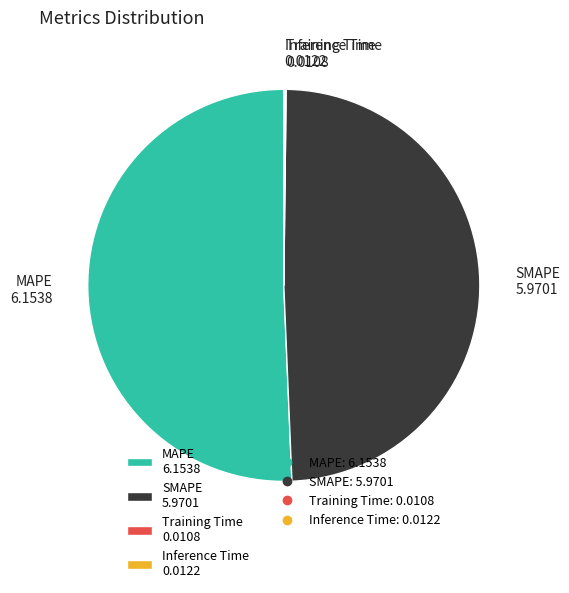

Is MAPE 6.1538 the majority of the pie?

Yes